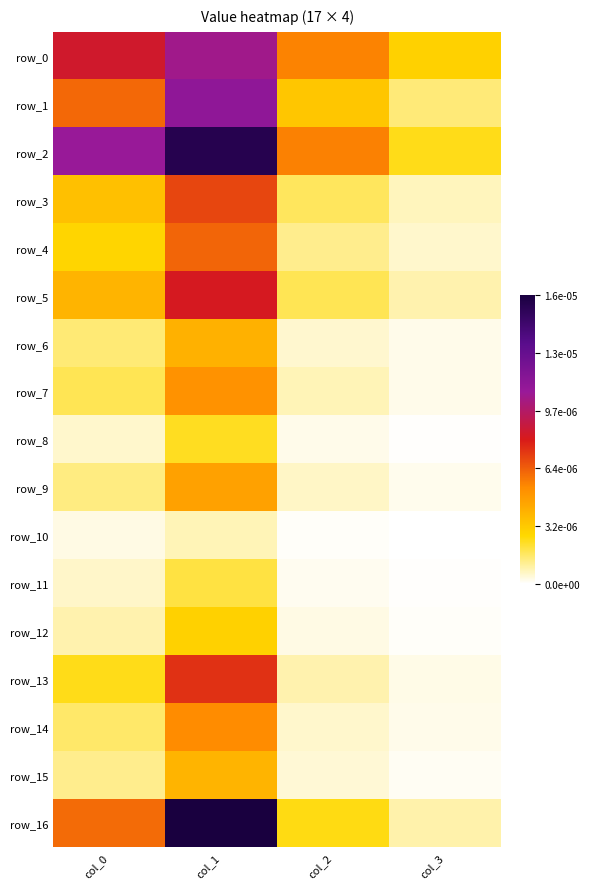

Reading left to right, list all the values displayed in this chart.

row_0: 0.5	0.6	0.3	0.2
row_1: 0.4	0.7	0.2	0.1
row_2: 0.7	1.0	0.3	0.2
row_3: 0.2	0.4	0.1	0.0
row_4: 0.2	0.4	0.1	0.0
row_5: 0.2	0.5	0.1	0.1
row_6: 0.1	0.3	0.0	0.0
row_7: 0.1	0.3	0.0	0.0
row_8: 0.0	0.1	0.0	0.0
row_9: 0.1	0.3	0.0	0.0
row_10: 0.0	0.0	0.0	0.0
row_11: 0.0	0.1	0.0	0.0
row_12: 0.1	0.2	0.0	0.0
row_13: 0.2	0.5	0.1	0.0
row_14: 0.1	0.3	0.0	0.0
row_15: 0.1	0.2	0.0	0.0
row_16: 0.4	1.0	0.2	0.1